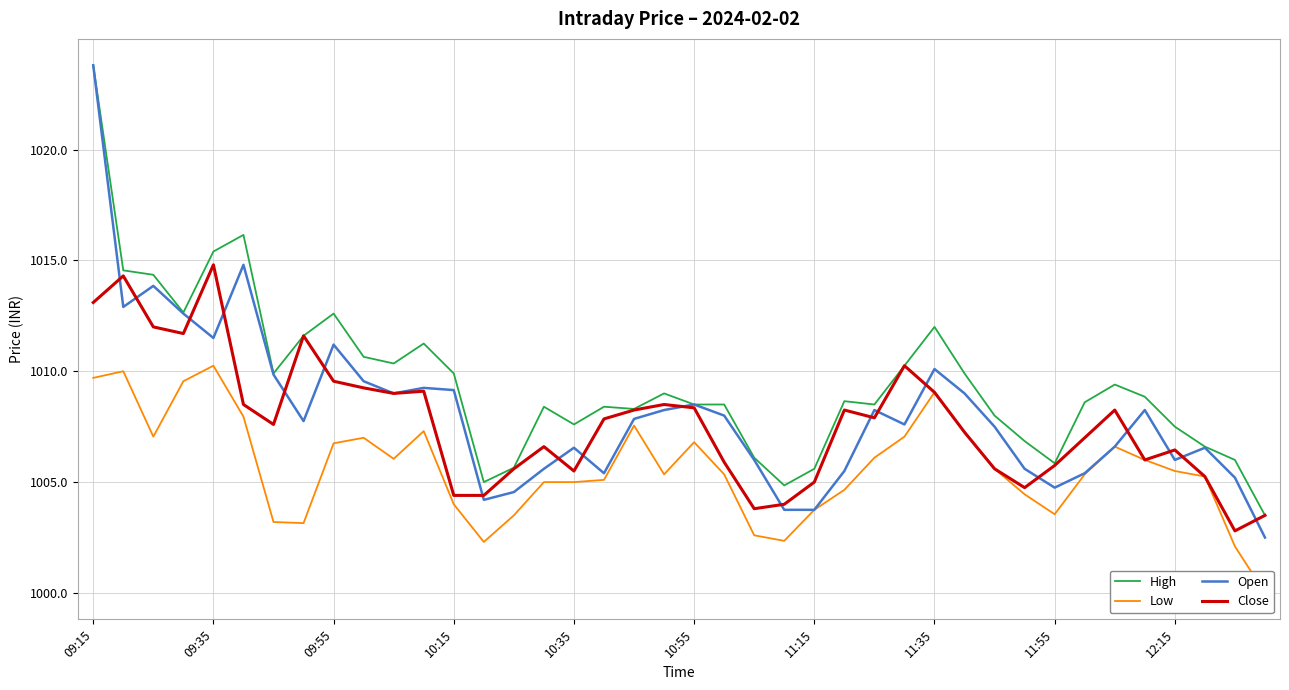

True or false: Open has a value of 393.0 at 10:15.

False